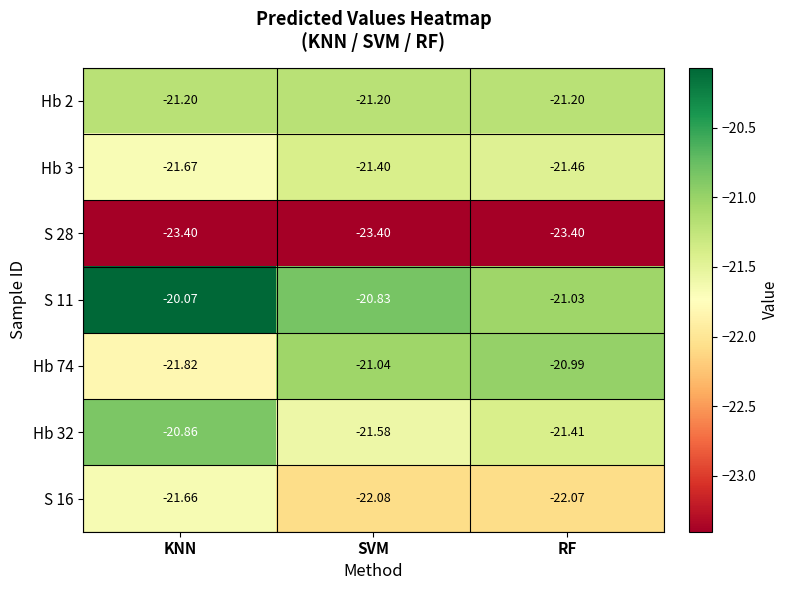

Is the value of Hb 74 at KNN greater than the value of Hb 32 at RF?

No